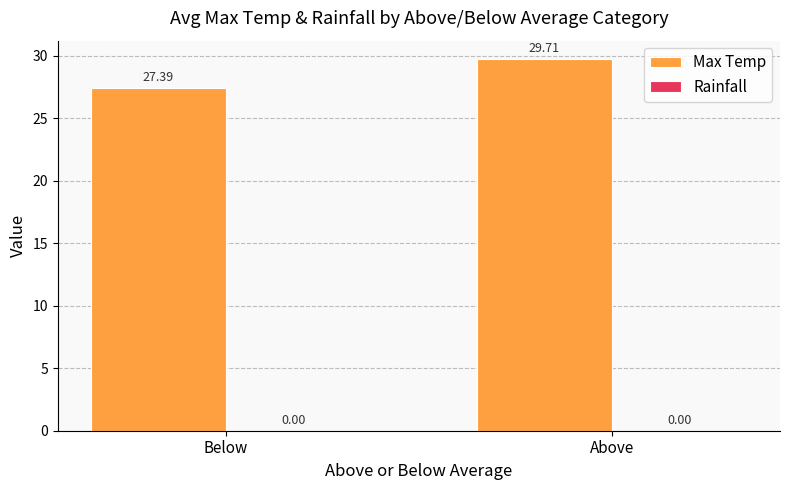

What is the average value?

28.6